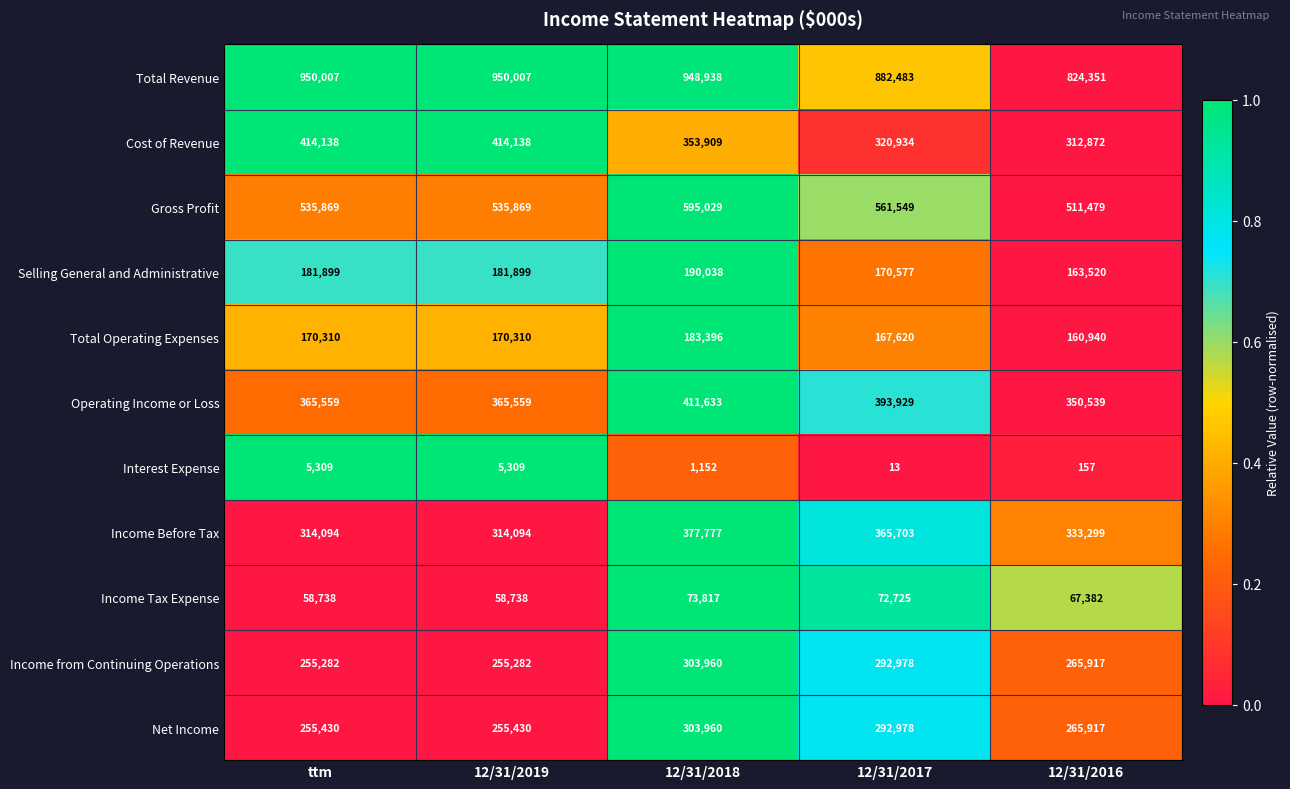

Is it true that Gross Profit equals 511479 at 12/31/2016?

True